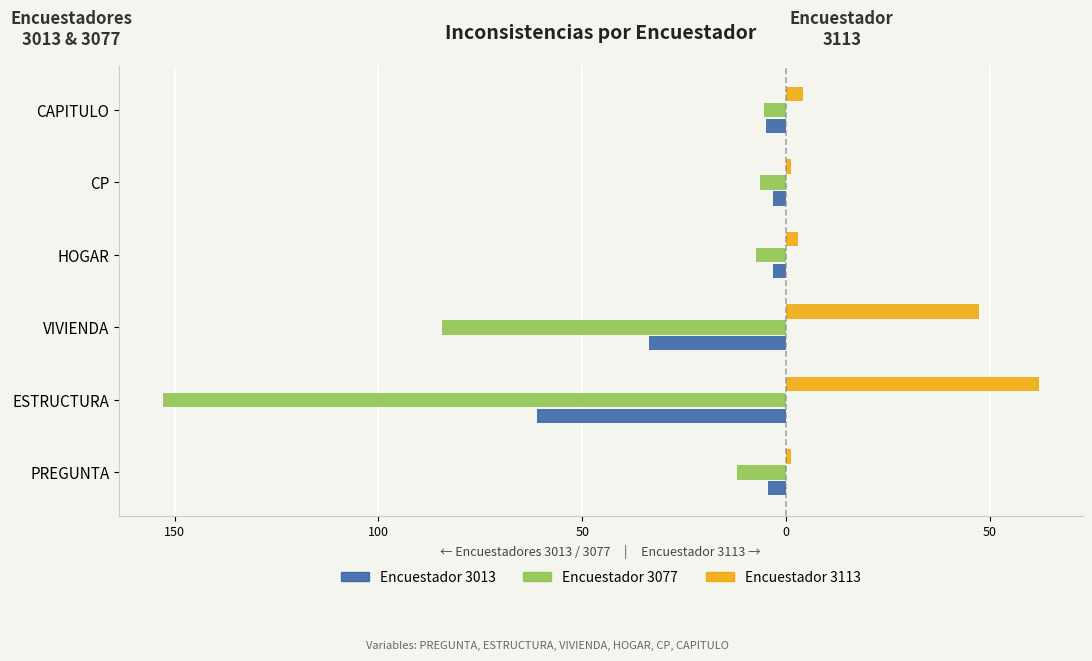

What is the difference between the maximum and second lowest values in the Encuestador 3113 series?

60.8